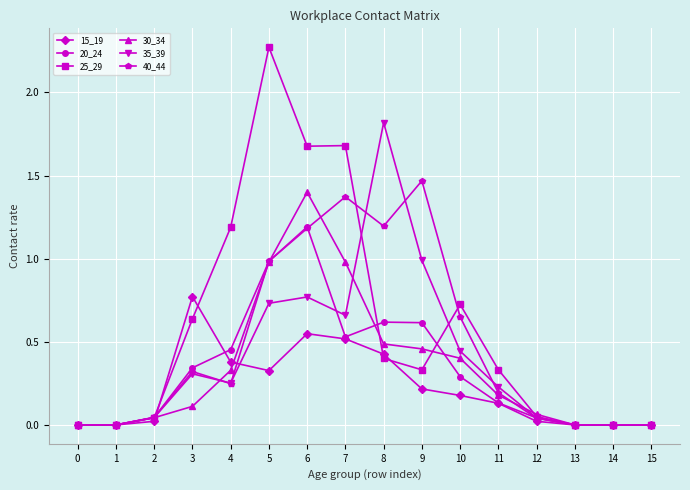

What is the spread (max minus min) of values at 5?

1.9